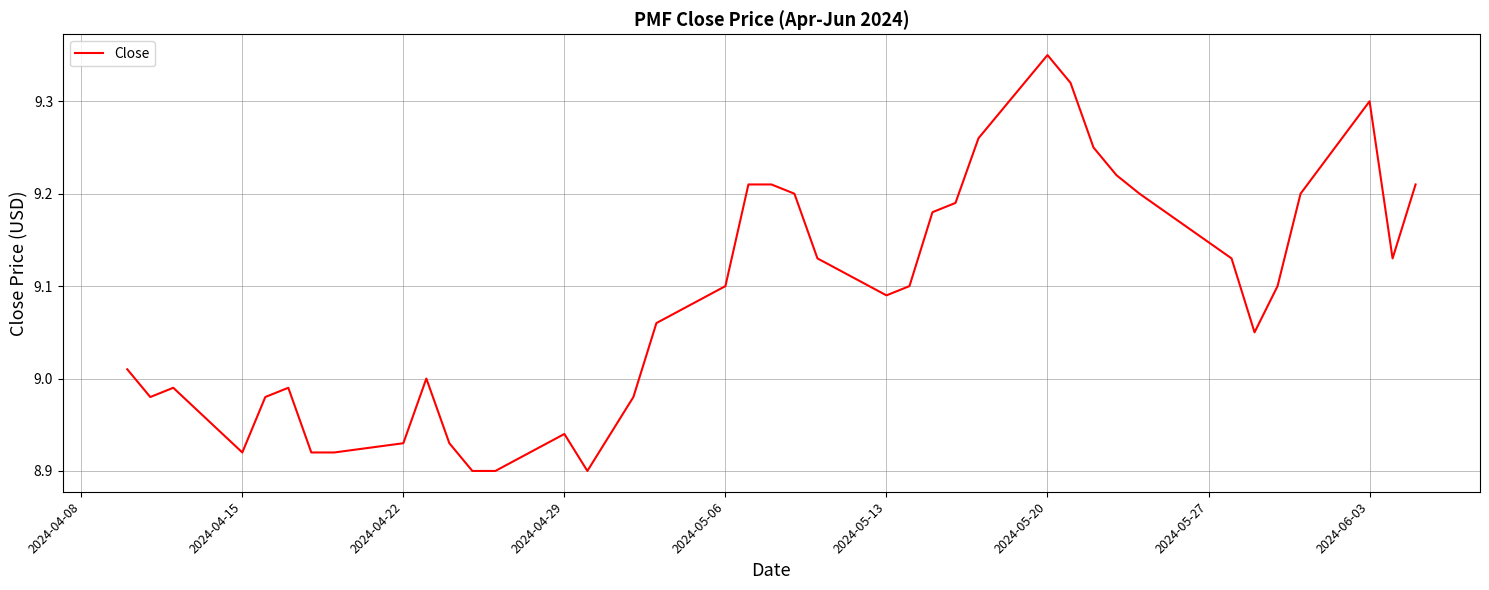

Which category has the highest value across all series?

2024-05-20